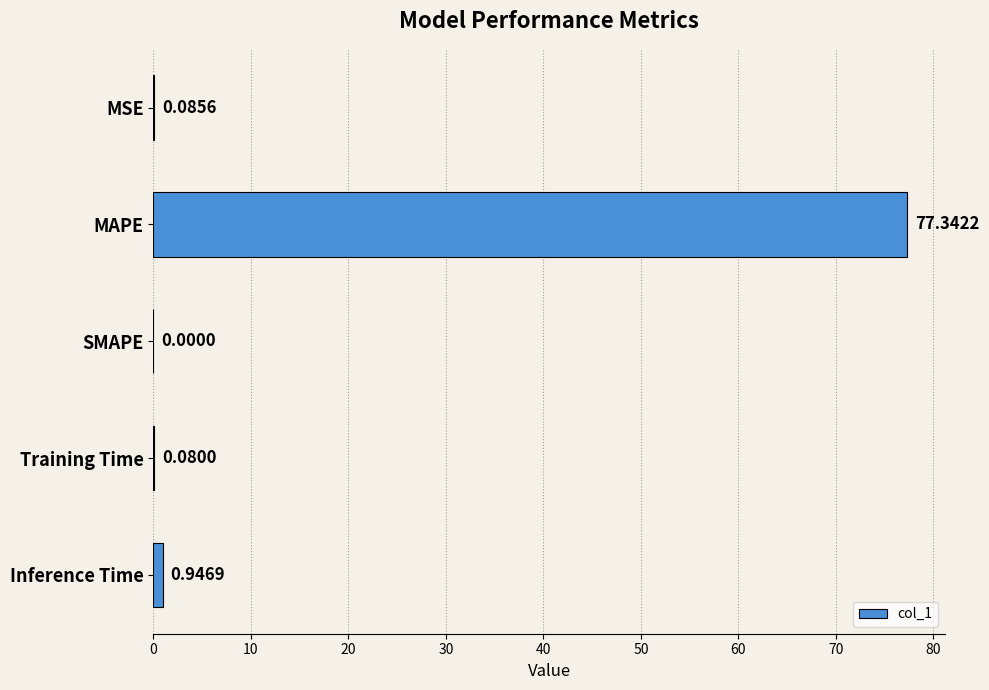

What is the change in value from SMAPE to Training Time?

+0.1